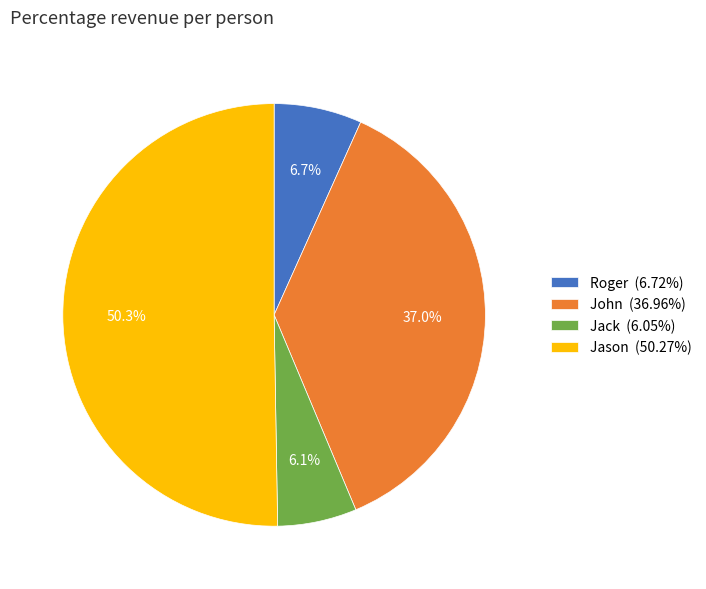

How many segments does this pie chart have?

4